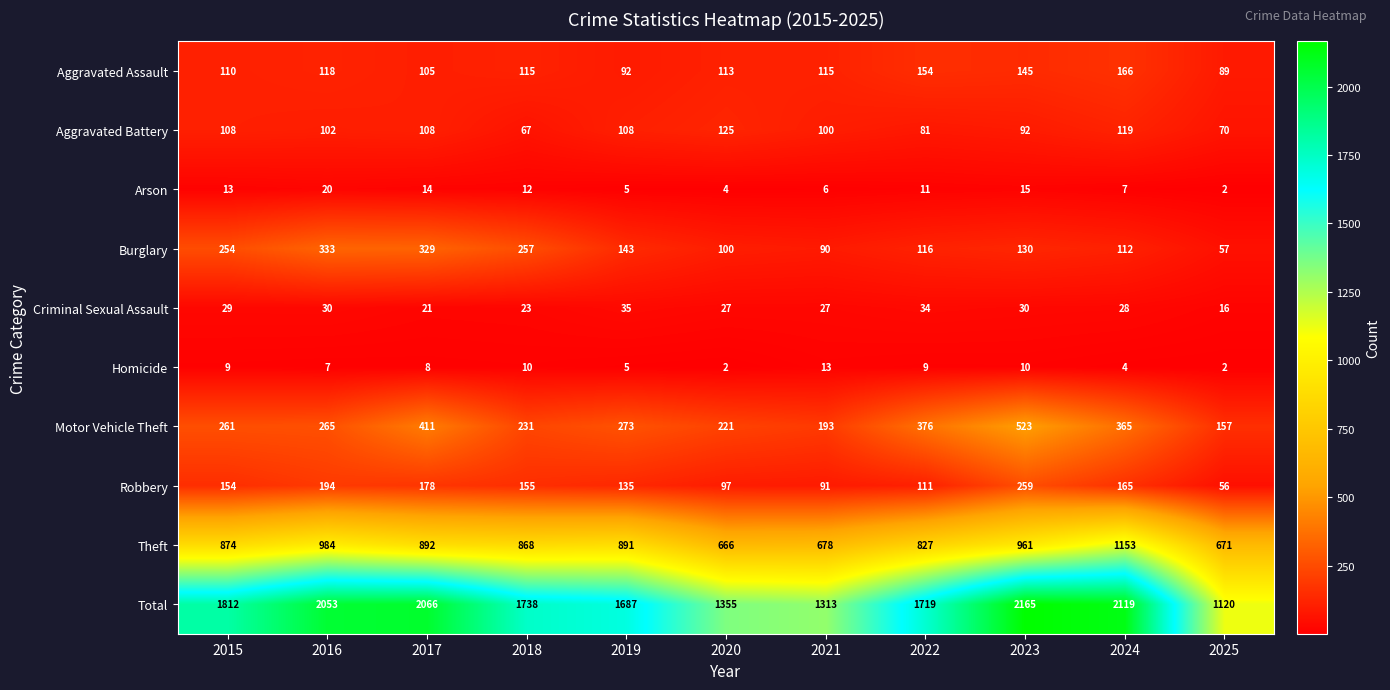

True or false: Theft has a value of 332 at 2018.

False